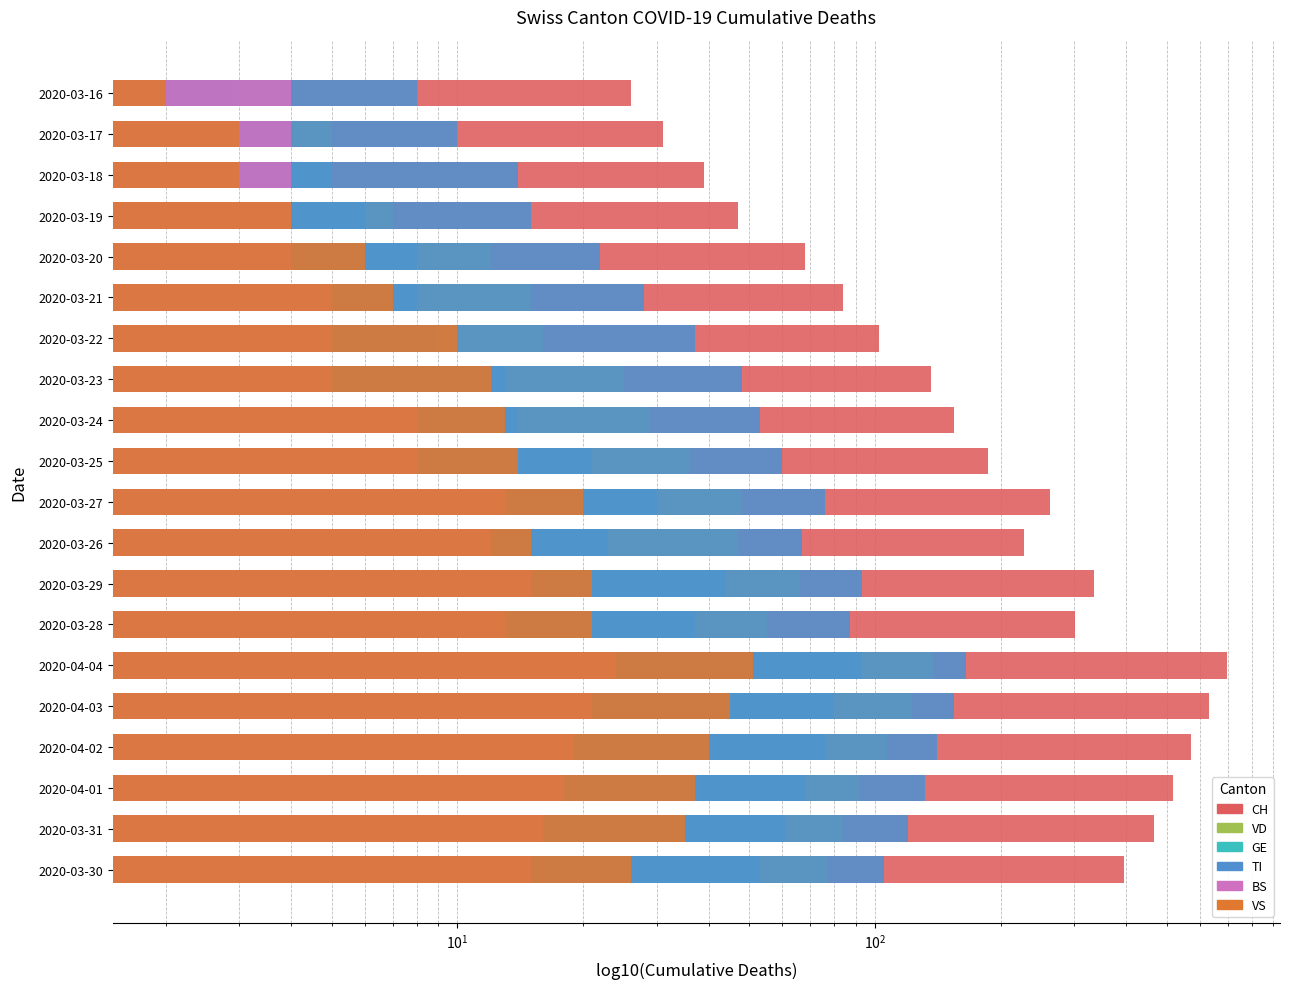

List the series in order of their peak value, highest first.

CH, TI, VD, GE, VS, BS